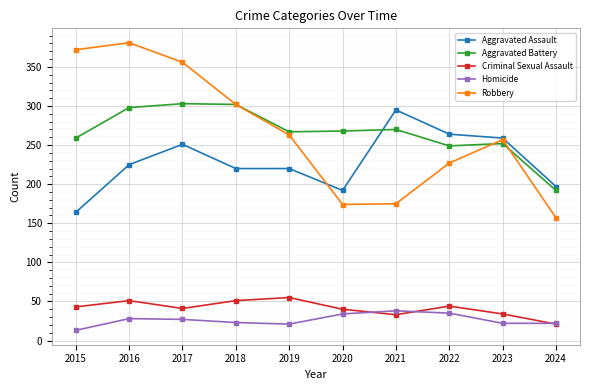

Which series changed the most between 2017 and 2020?

Robbery